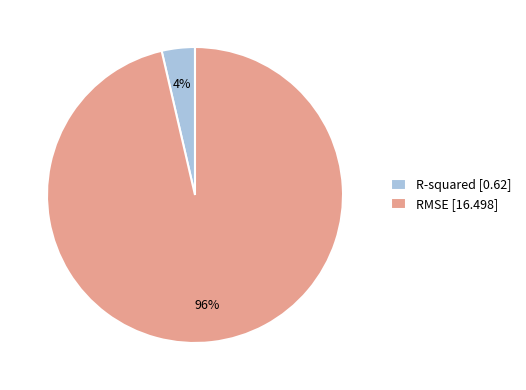

Which category has the biggest portion of the pie?

RMSE